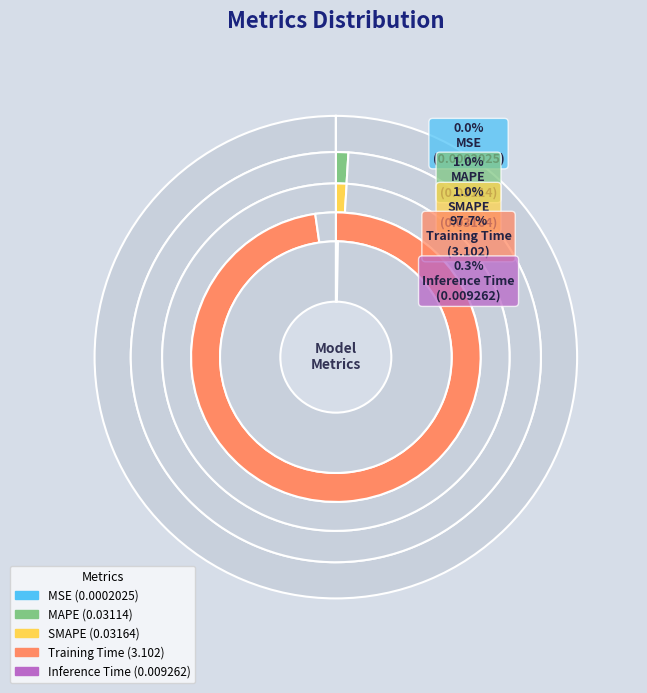

Which has a higher value, Training Time or SMAPE?

Training Time